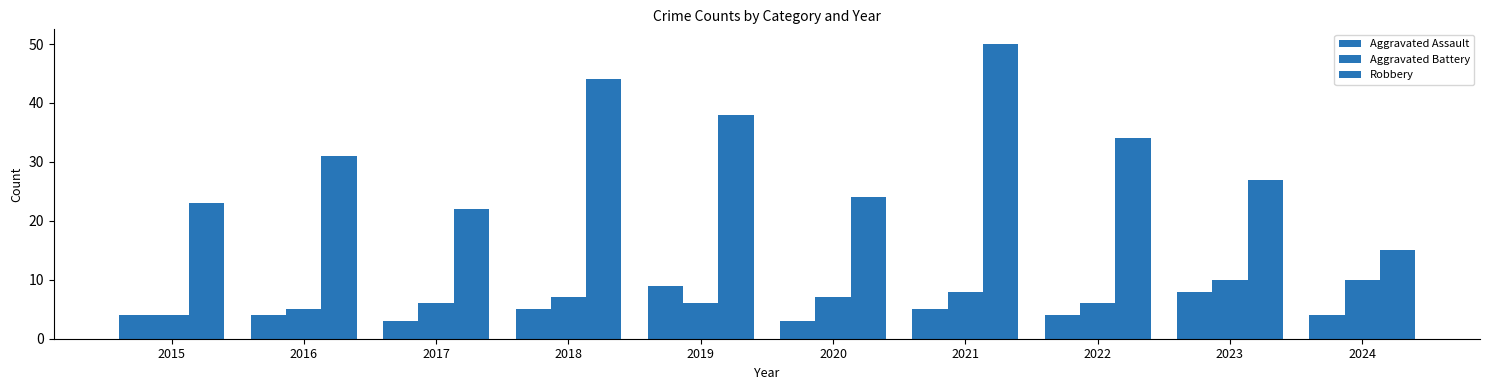

What is the value of the Aggravated Assault bar at the 8th from the left?

4